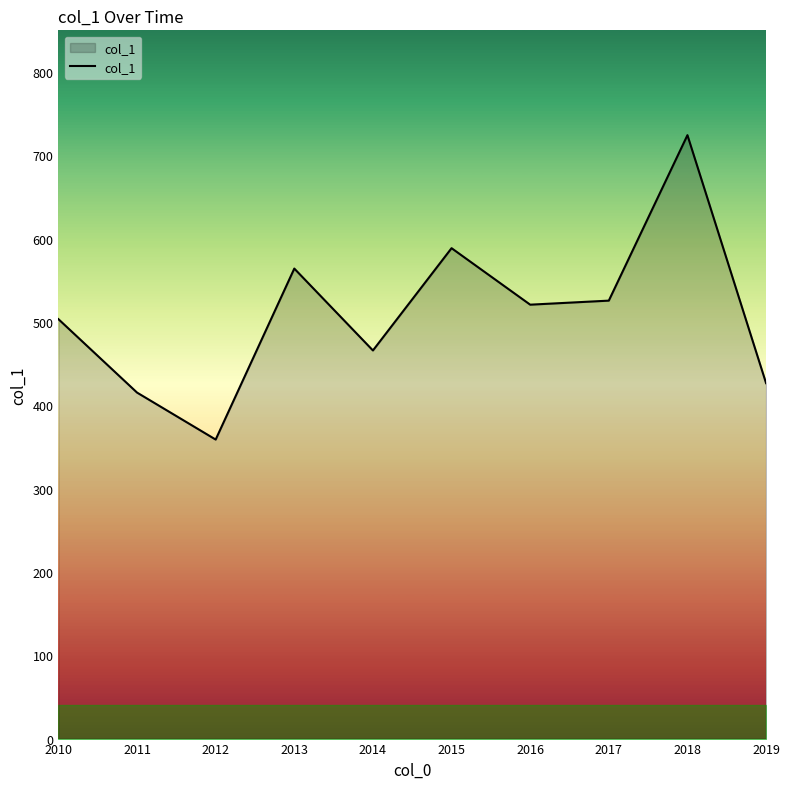

Reading left to right, list all the values displayed in this chart.

2010=503.4	2011=415.2	2012=358.9	2013=564.1	2014=465.8	2015=588.6	2016=520.8	2017=525.6	2018=724.2	2019=426.6